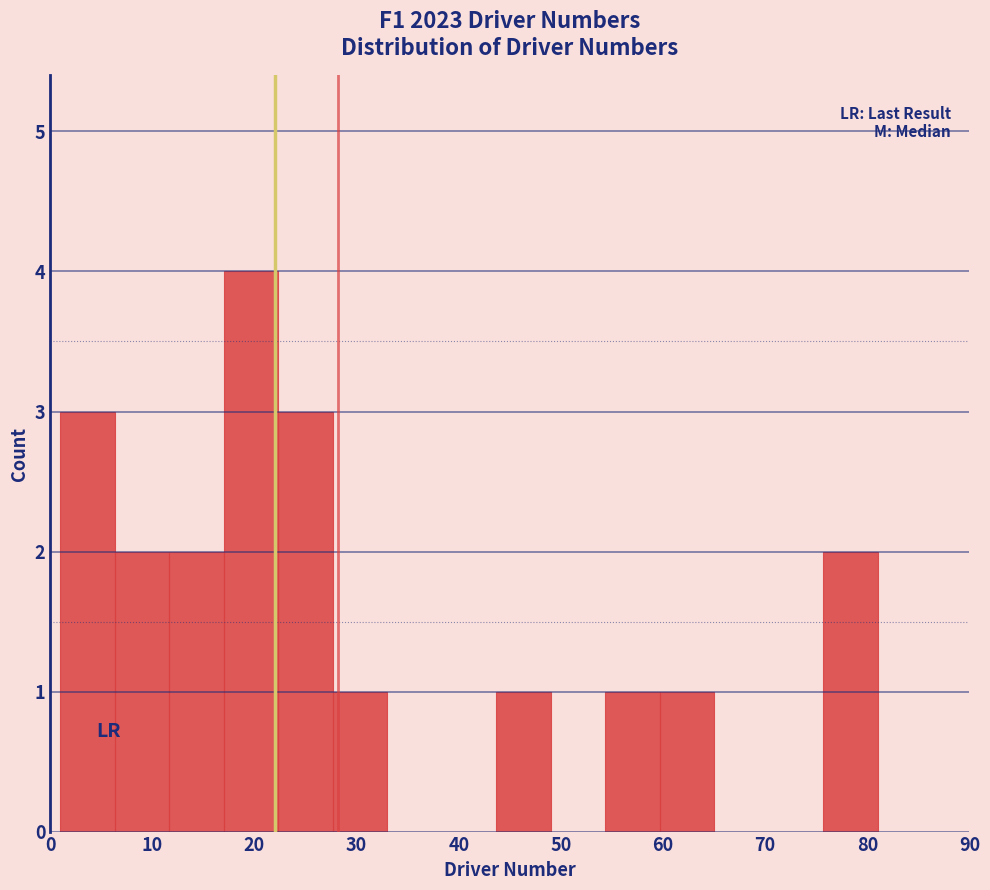

Which range on the x-axis has the tallest bar?

17 to 22